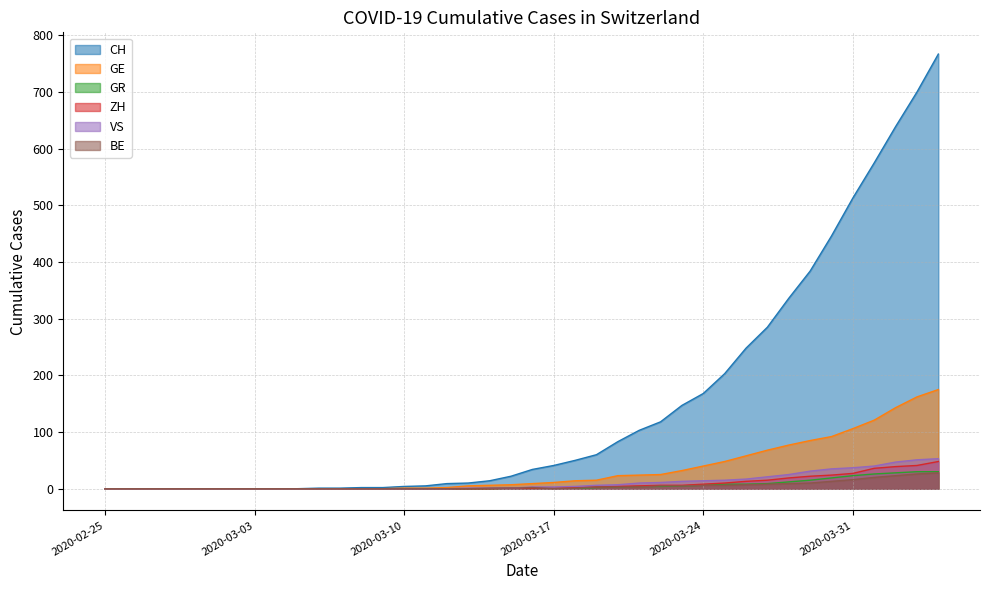

Which category has the lowest value in the GE series?

2020-02-25